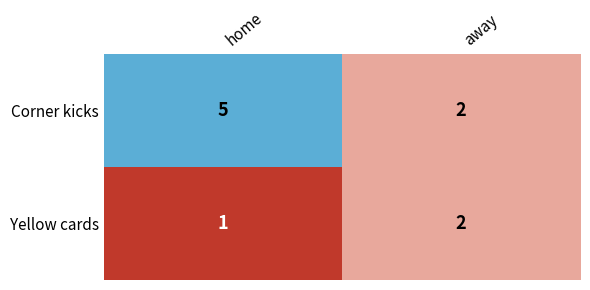

List the series in order of their peak value, highest first.

Corner kicks, Yellow cards